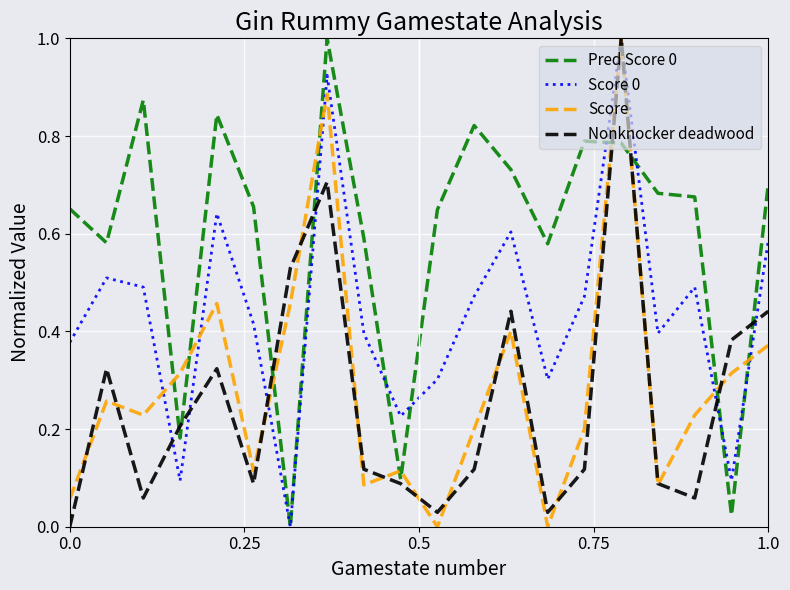

What is the maximum value shown in the chart?

1.0